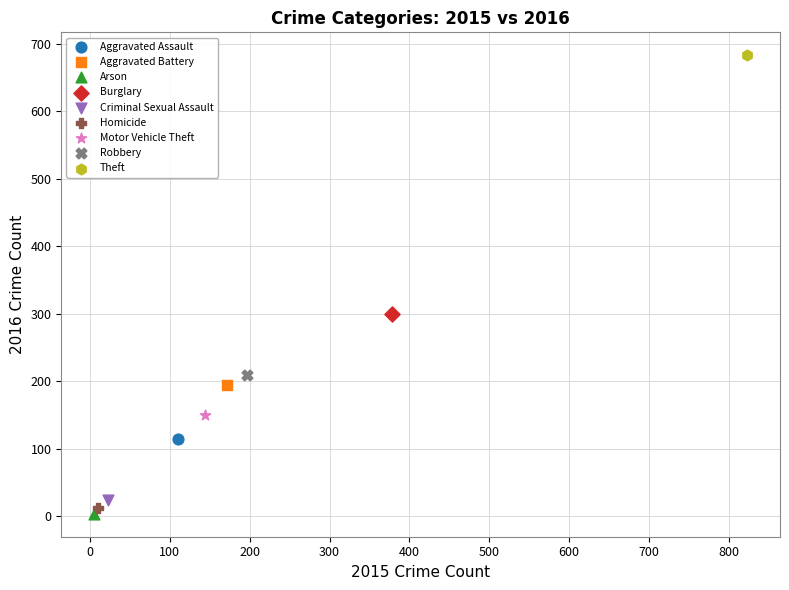

What are all the series names shown in the legend?

Aggravated Assault, Aggravated Battery, Arson, Burglary, Criminal Sexual Assault, Homicide, Motor Vehicle Theft, Robbery, Theft